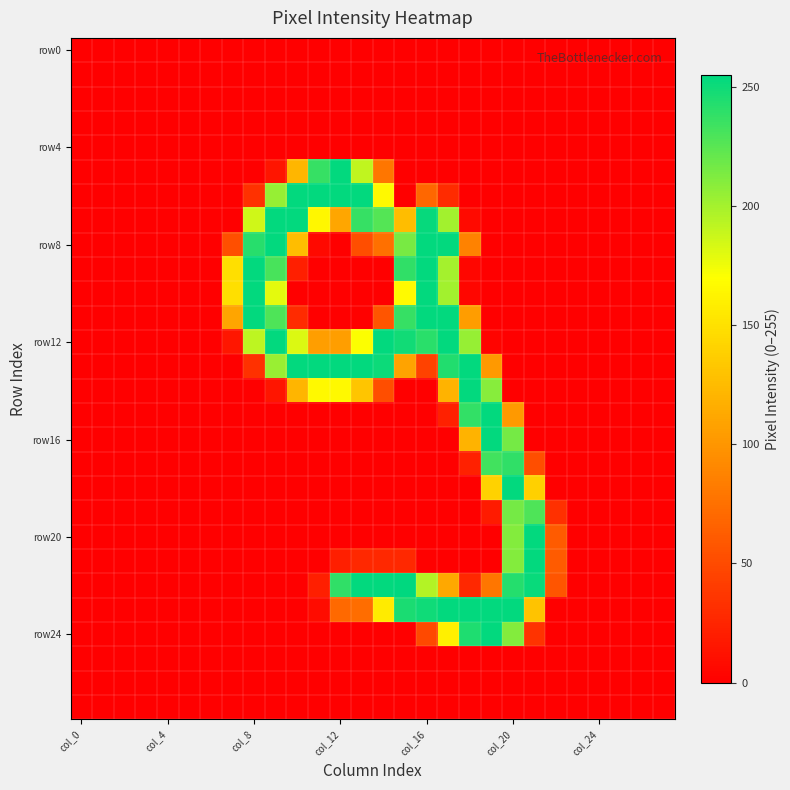

Which category has the lowest value across all series?

col_0